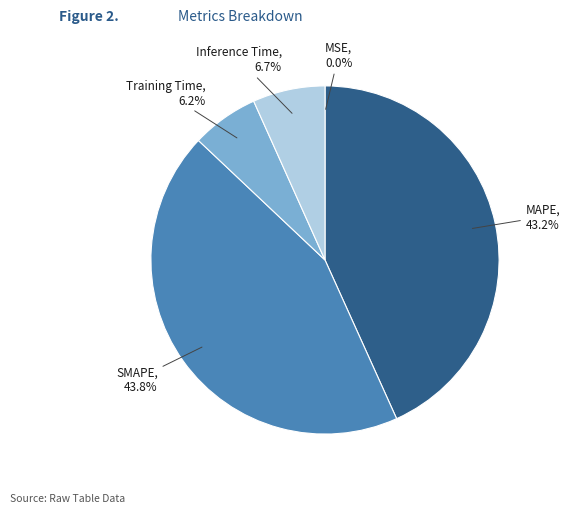

Does SMAPE represent more than half of the total?

No